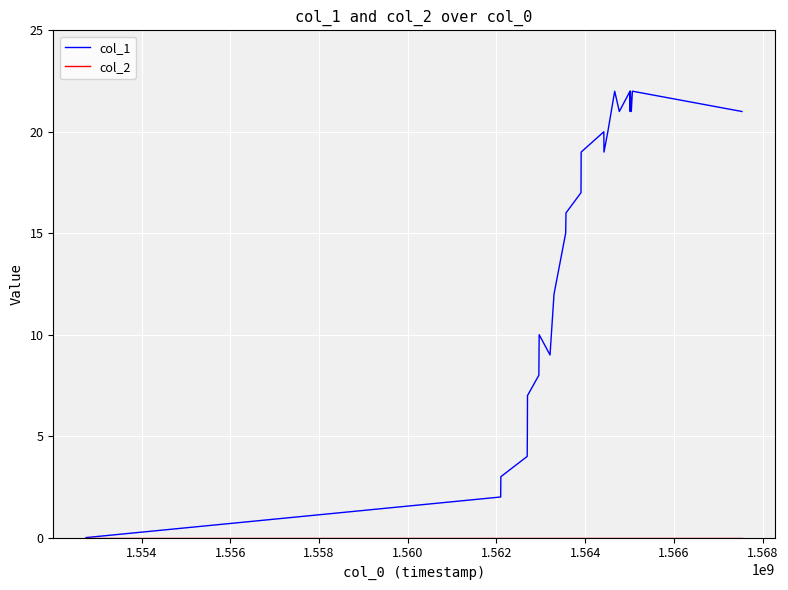

Which series has the largest range (max minus min)?

col_1